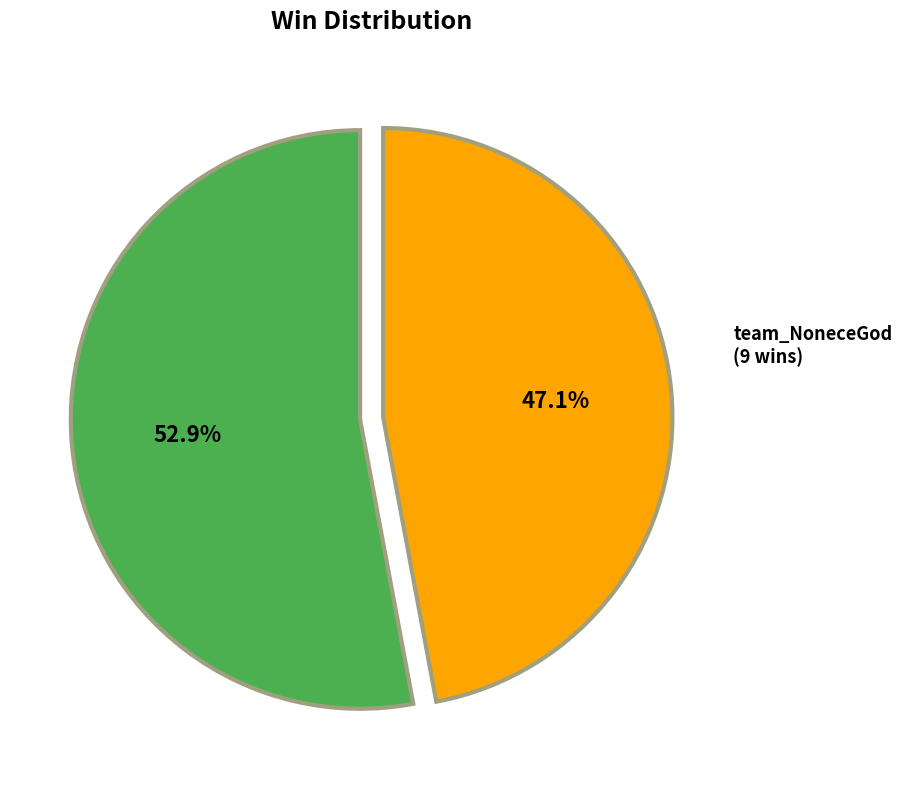

Is there any slice that represents more than half of the pie?

Yes